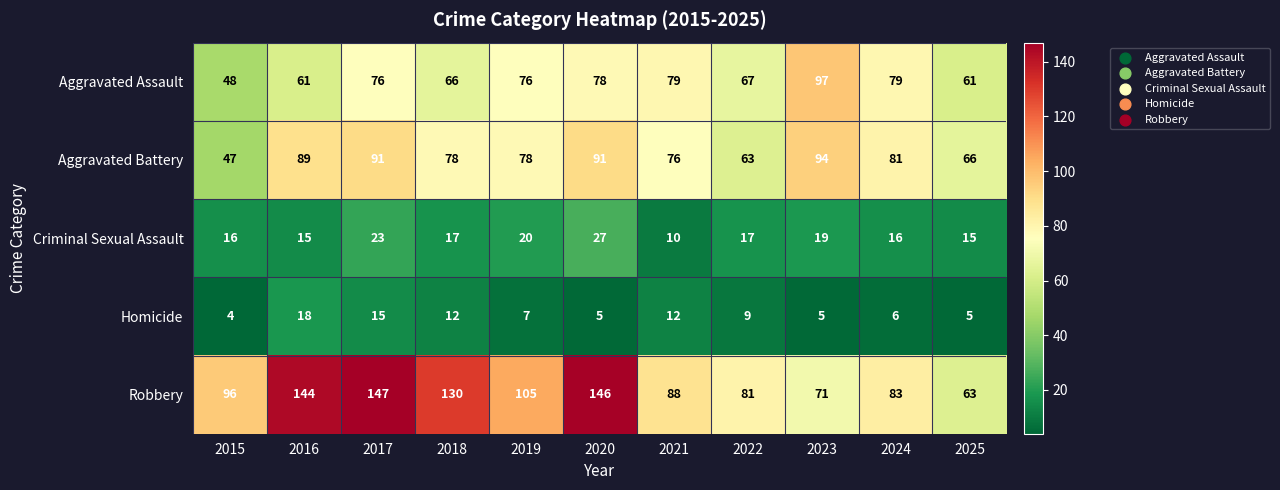

At 2015, list the series in order from smallest to largest.

Homicide, Criminal Sexual Assault, Aggravated Battery, Aggravated Assault, Robbery